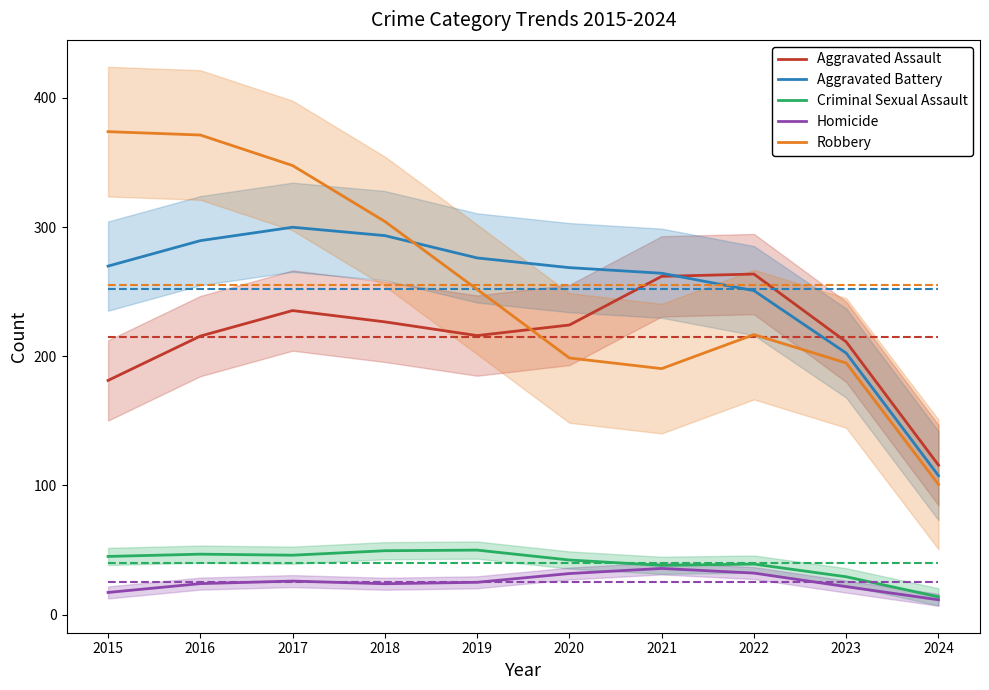

How many lines are shown in the chart?

5